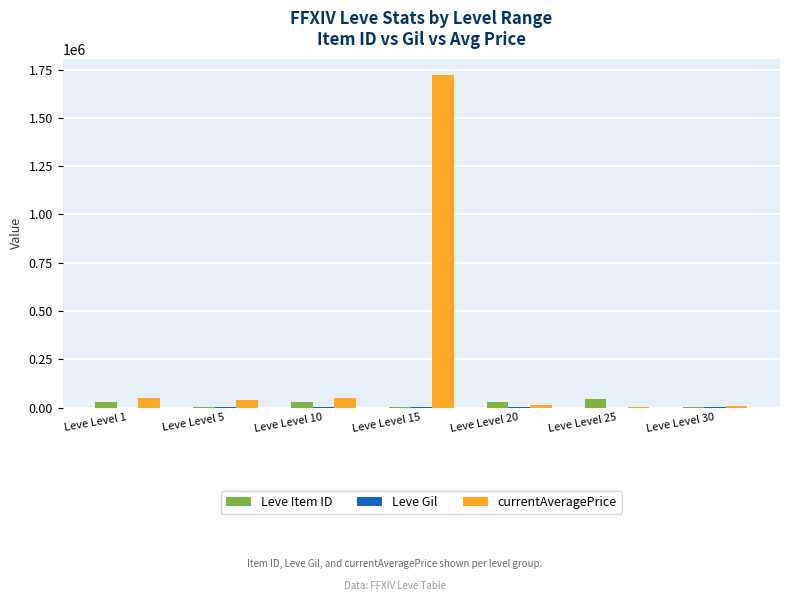

The value of Leve Item ID at Leve Level 10 is 27125. True or false?

True